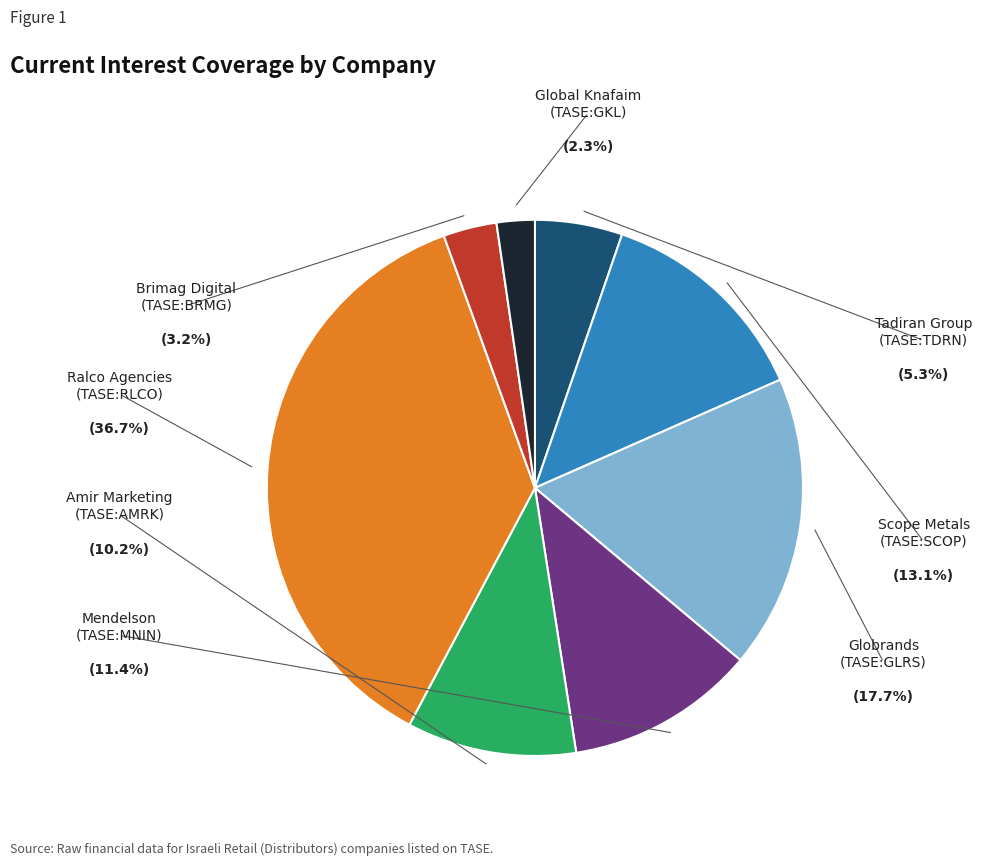

How many slices are in this pie chart?

8